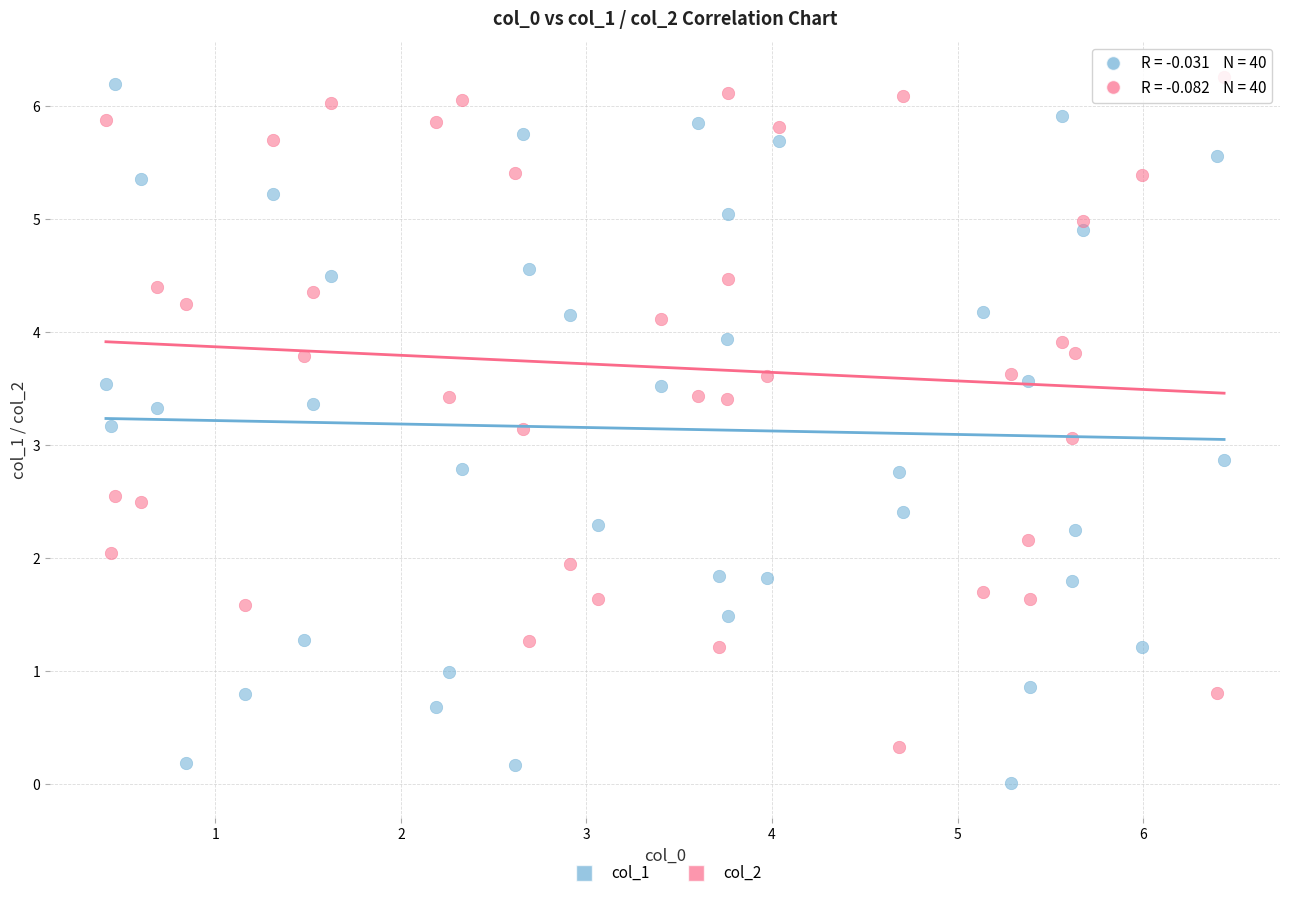

Which series has the widest spread of Y values?

col_1